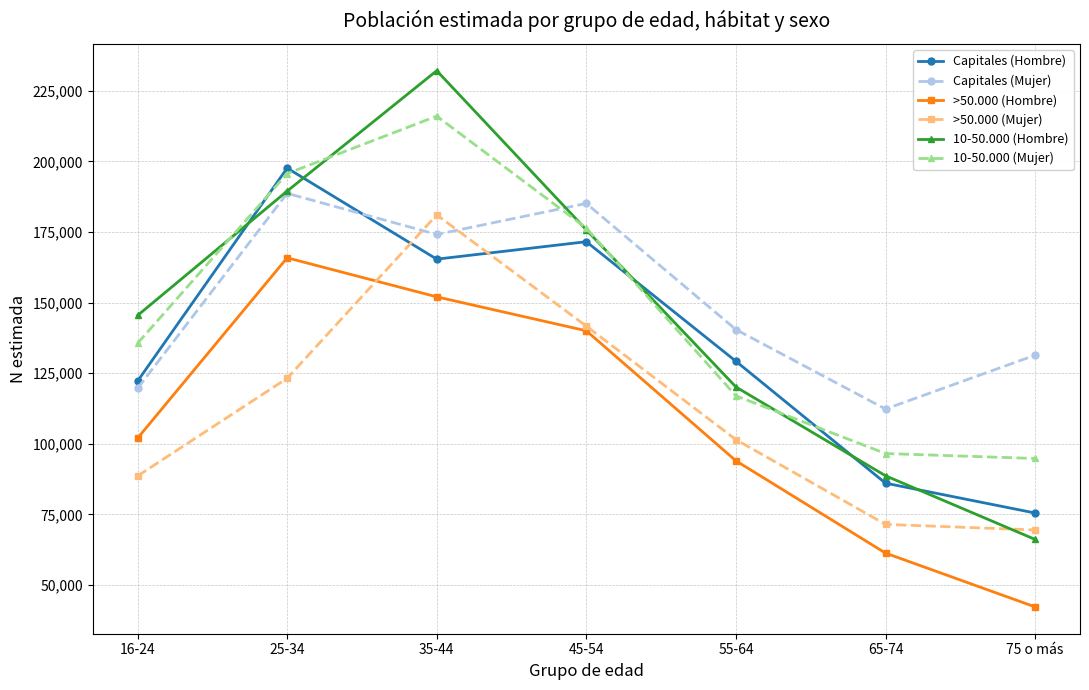

At how many categories does at least one series exceed 68340?

7